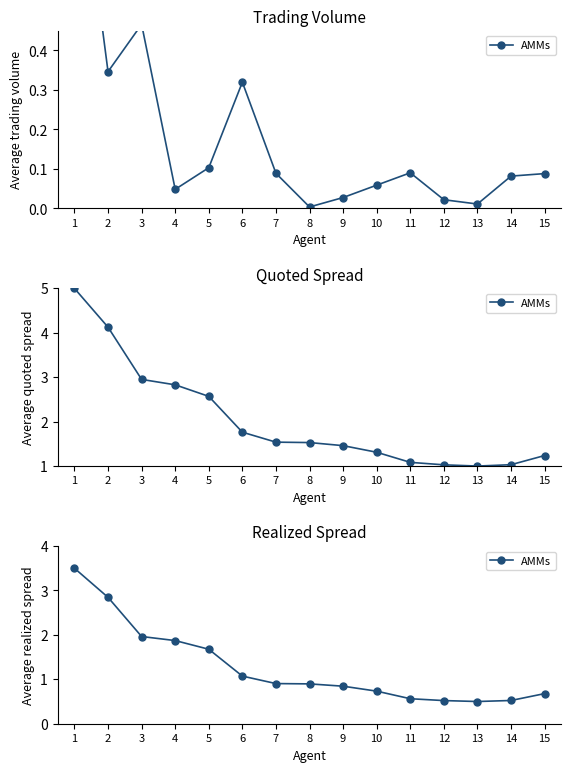

What is the difference between the maximum and minimum values?

3.0